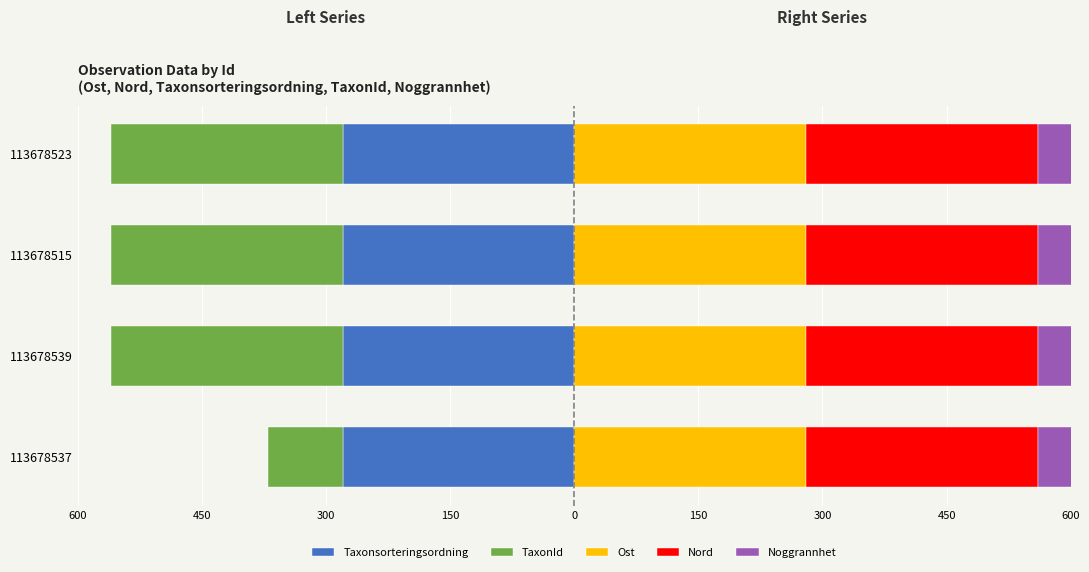

Is it true that Taxonsorteringsordning equals -280.0 at 113678539?

True